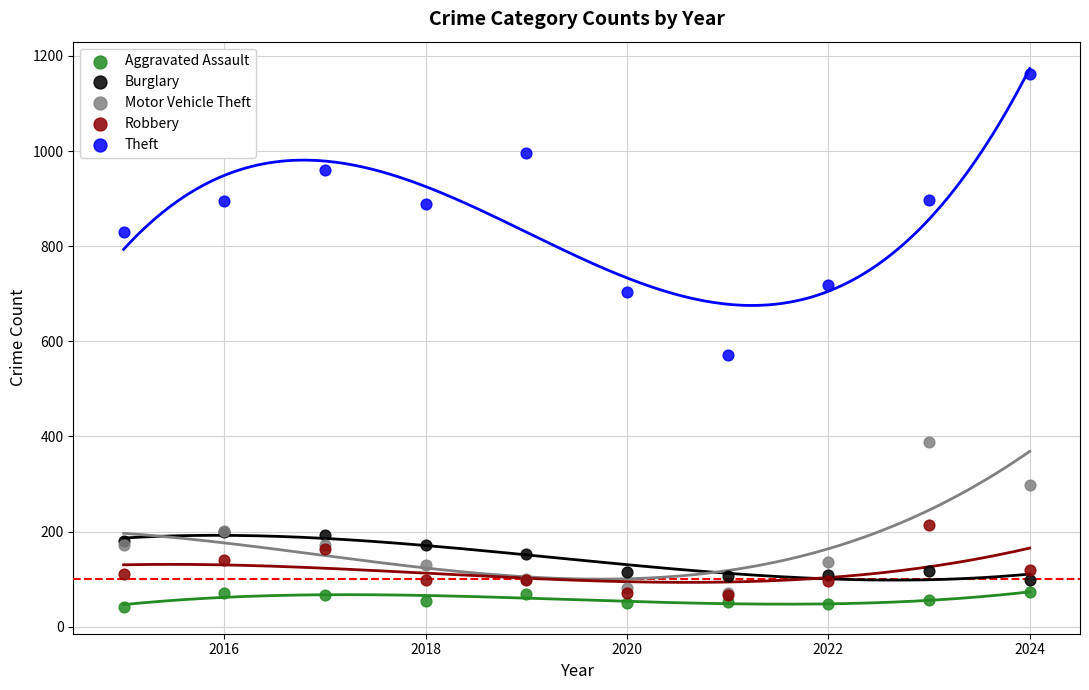

Which series has the widest spread of Y values?

Theft